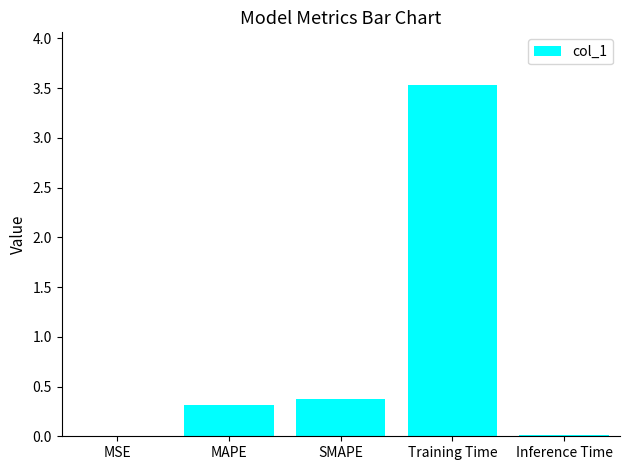

Which has a higher value, Training Time or MAPE?

Training Time